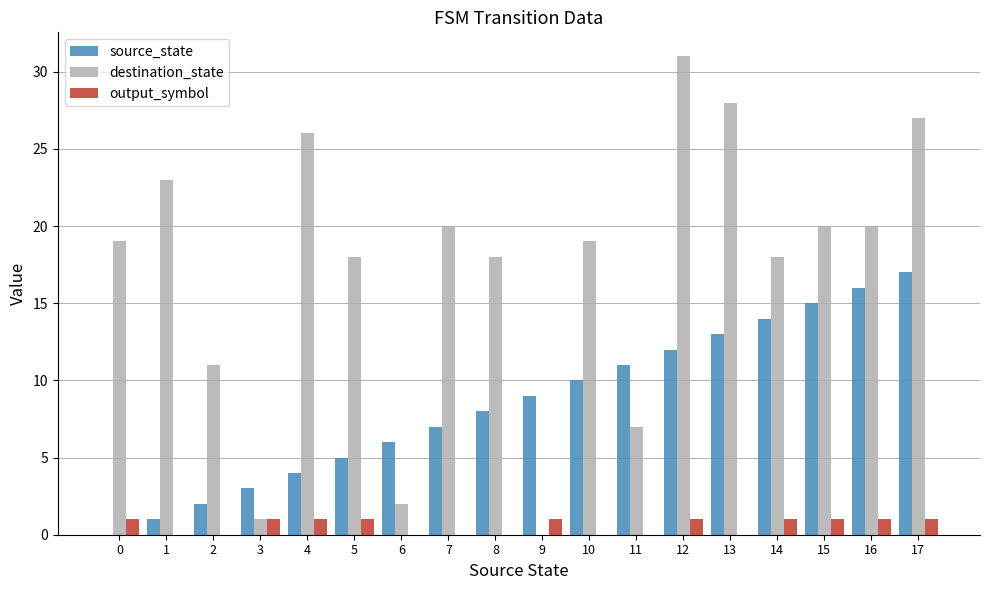

Reading left to right, list all the values displayed in this chart.

source_state: 0=0	1=1	2=2	3=3	4=4	5=5	6=6	7=7	8=8	9=9	10=10	11=11	12=12	13=13	14=14	15=15	16=16	17=17
destination_state: 0=19	1=23	2=11	3=1	4=26	5=18	6=2	7=20	8=18	9=0	10=19	11=7	12=31	13=28	14=18	15=20	16=20	17=27
output_symbol: 0=1	1=0	2=0	3=1	4=1	5=1	6=0	7=0	8=0	9=1	10=0	11=0	12=1	13=0	14=1	15=1	16=1	17=1